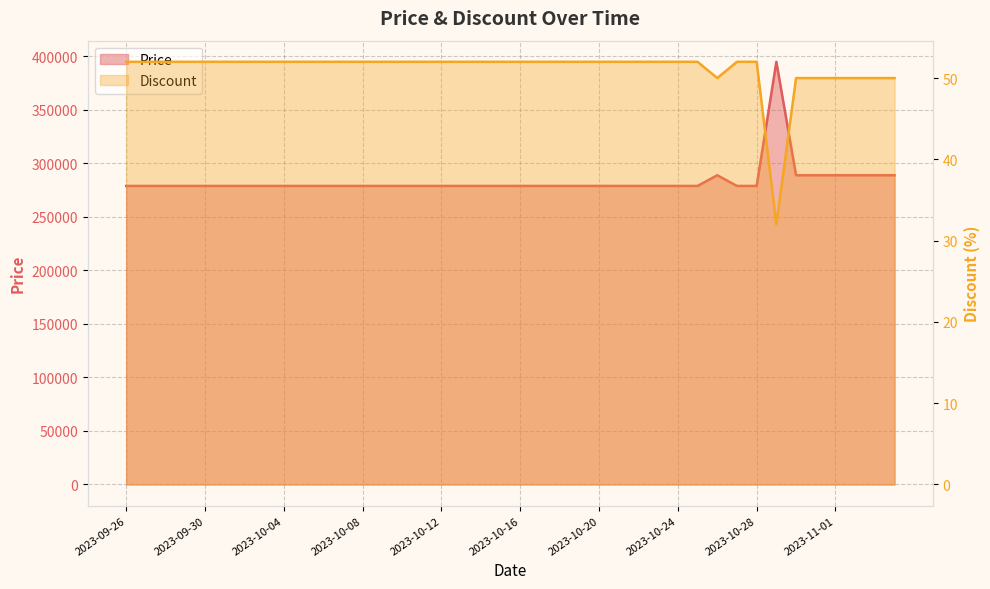

Read the Price value at 2023-09-29.

279000